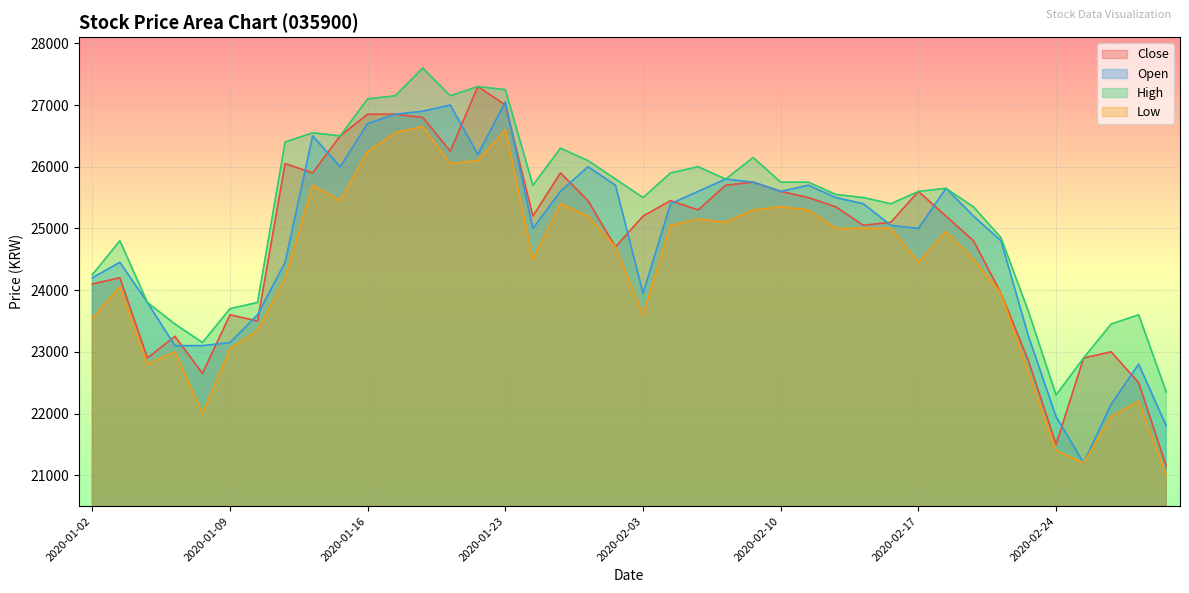

True or false: High has more than 1 interior local peaks.

True